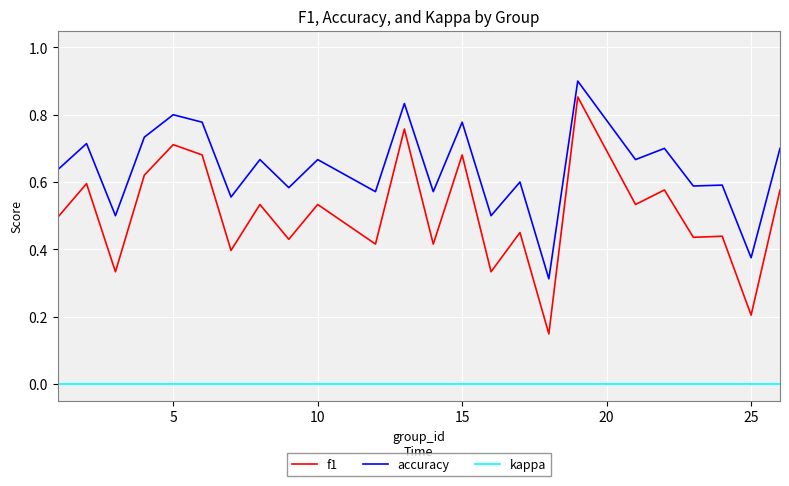

Does the chart display data point markers on the line(s)?

No